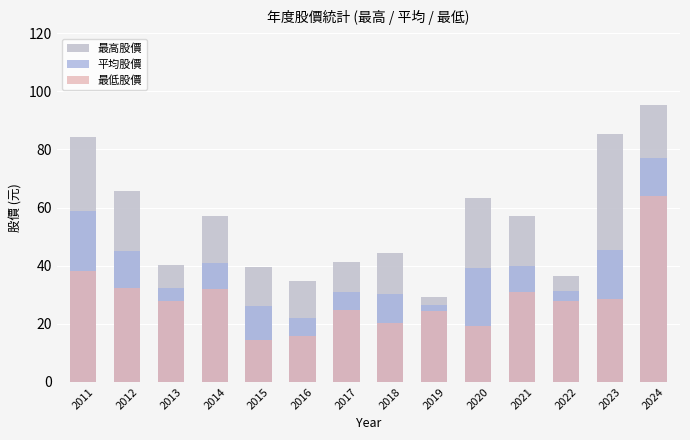

What is the greatest value displayed?

95.4